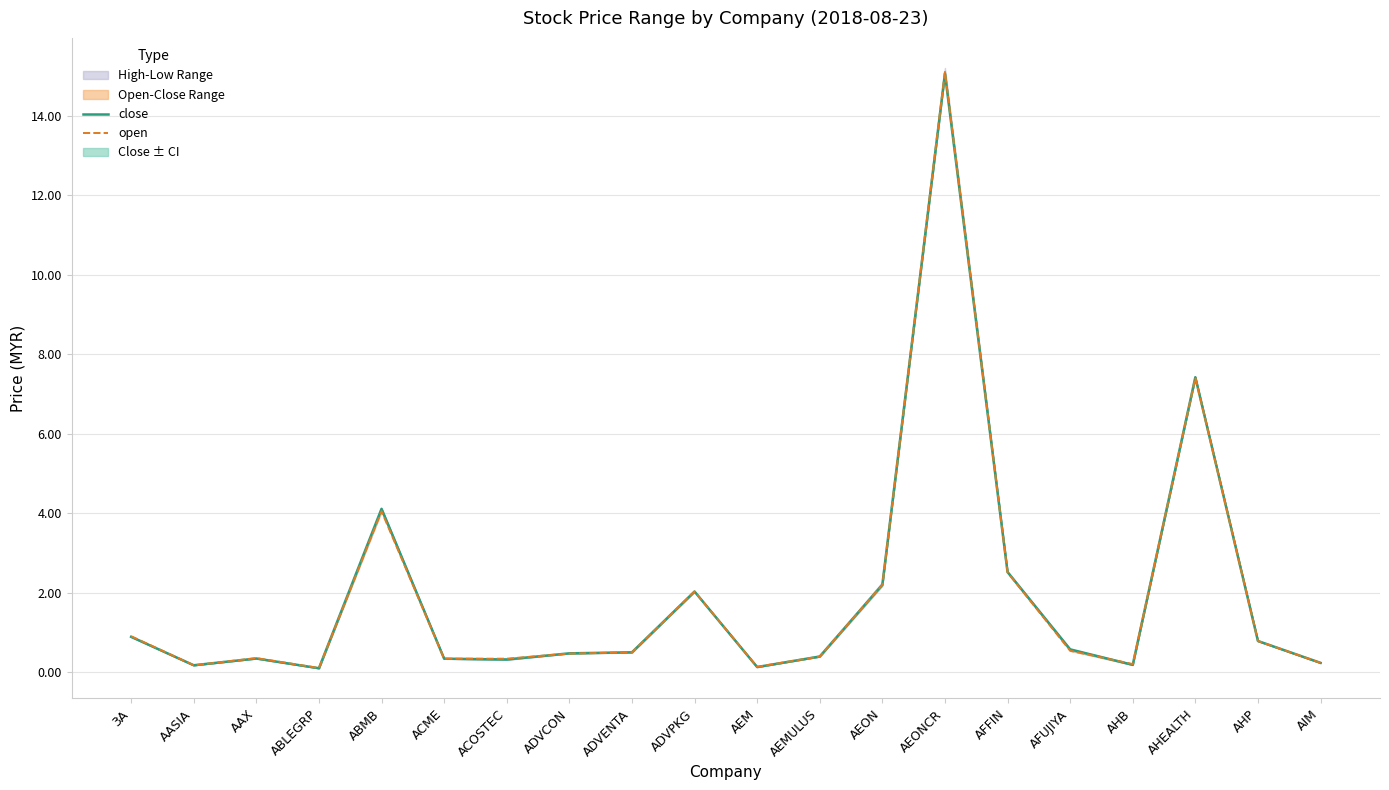

What value does the close series have at AEONCR?

15.1